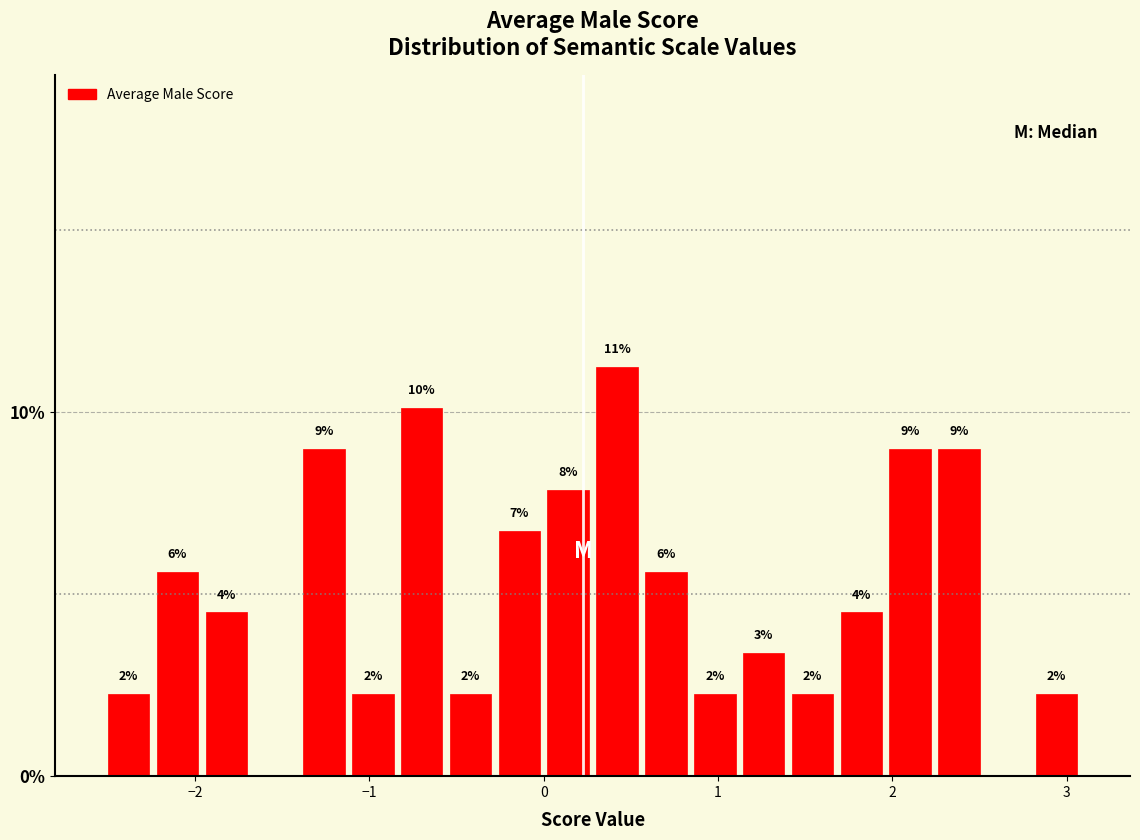

Read against the x-axis, roughly where is the centre of the tallest bar?

0.4